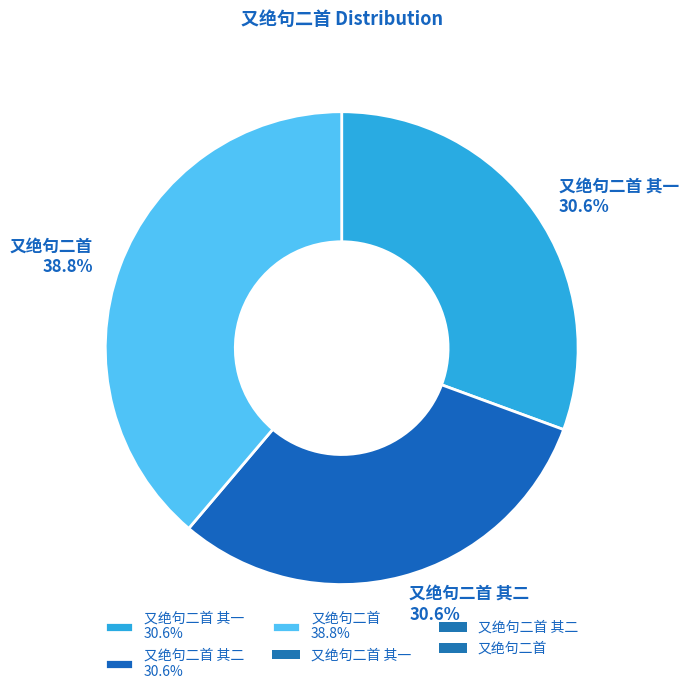

Count the number of slices in the pie.

3